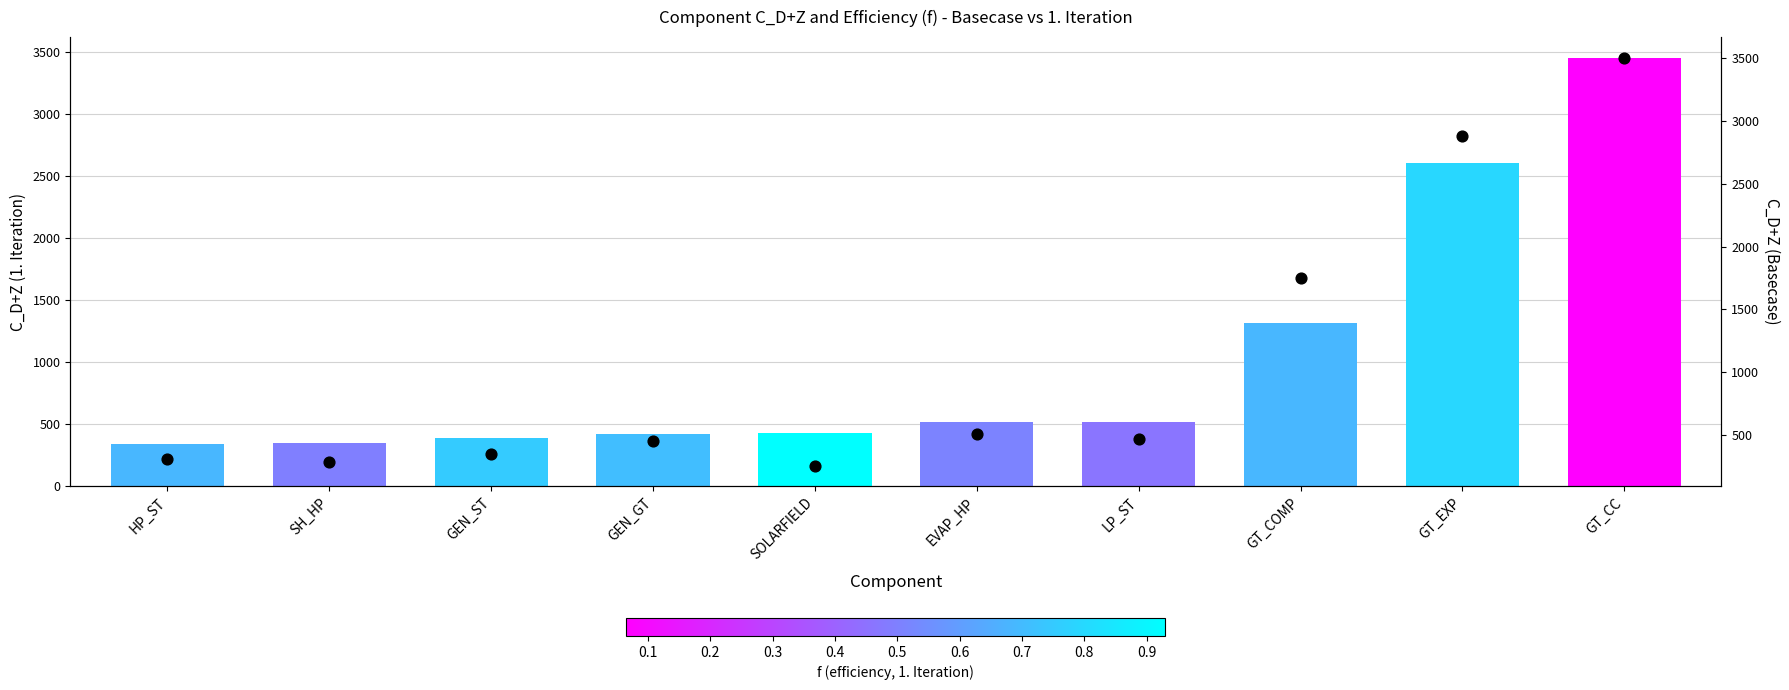

Which series reaches the minimum Y coordinate?

C_D+Z (Basecase)